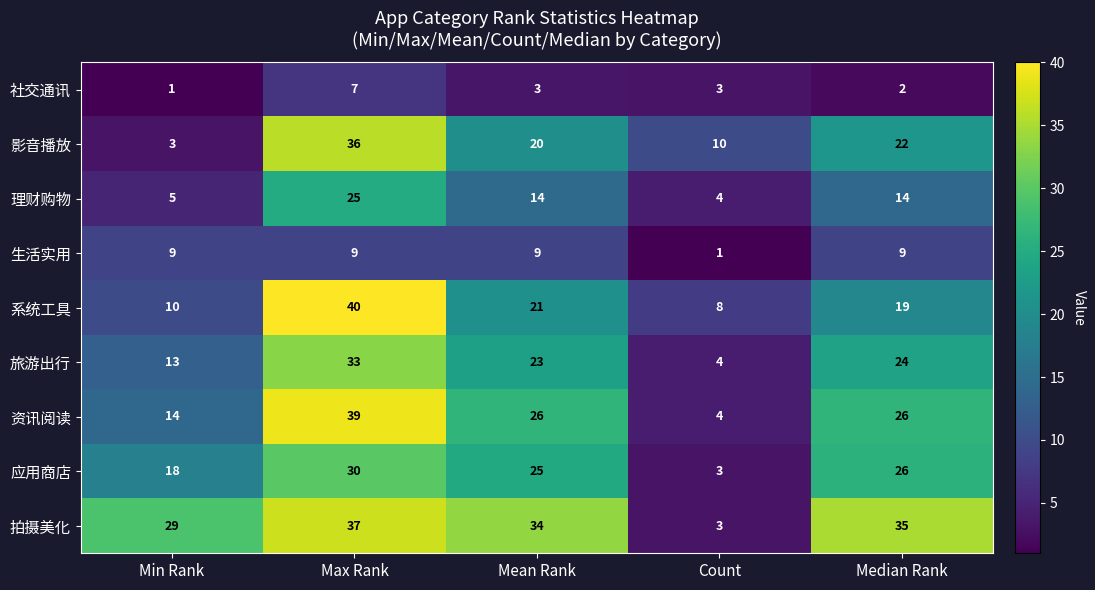

True or false: 社交通讯 has a value of 3 at Median Rank.

False